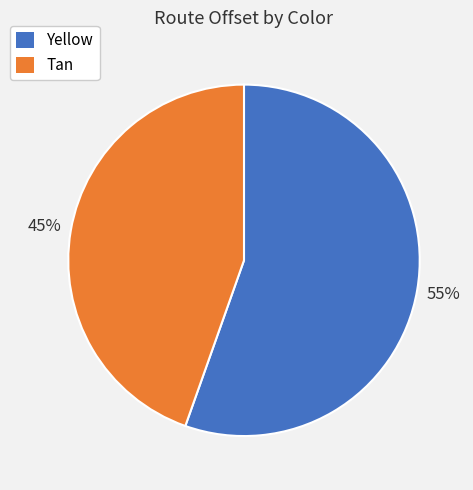

Which category has the smallest portion of the pie?

Tan